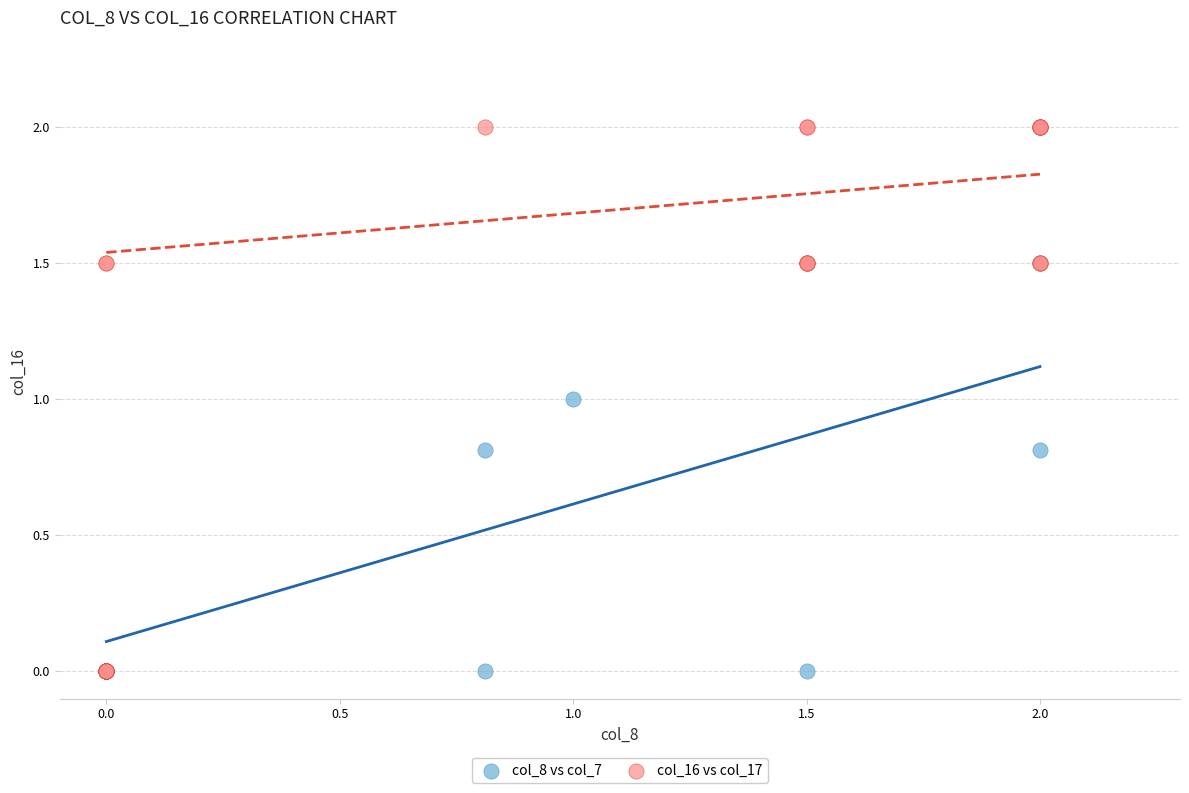

Which series has the widest spread of Y values?

col_16 vs col_17